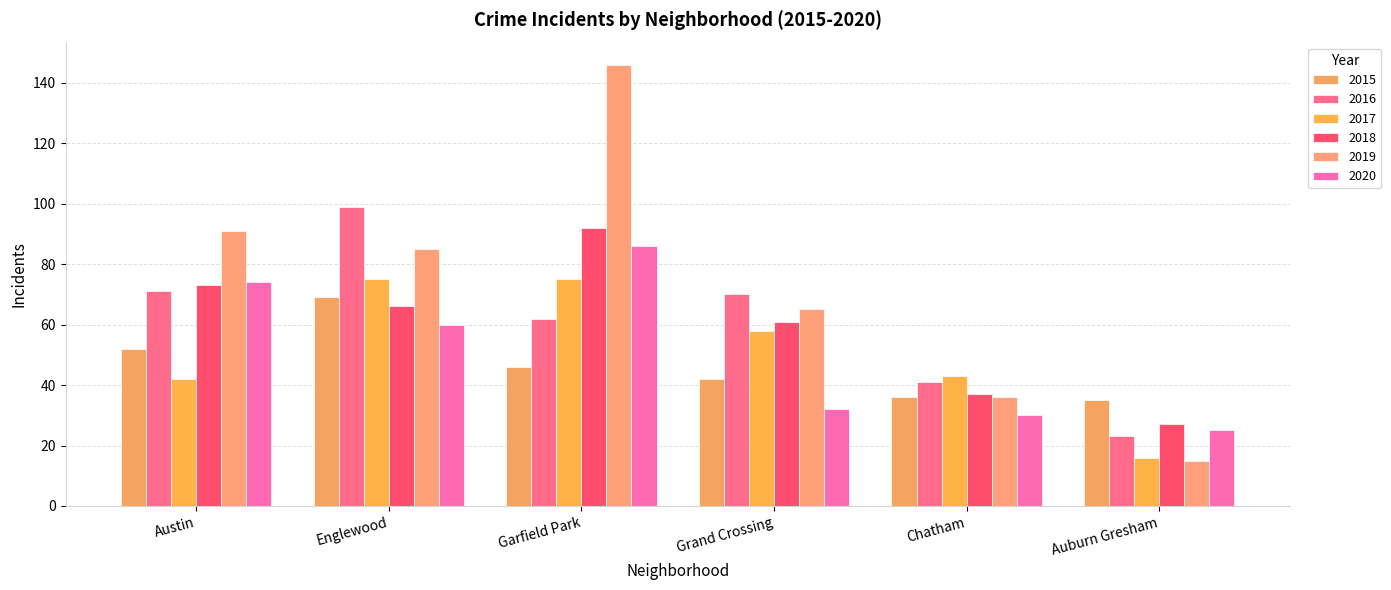

Reading left to right, transcribe all the data shown in this chart.

2015: Austin=52	Englewood=69	Garfield Park=46	Grand Crossing=42	Chatham=36	Auburn Gresham=35
2016: Austin=71	Englewood=99	Garfield Park=62	Grand Crossing=70	Chatham=41	Auburn Gresham=23
2017: Austin=42	Englewood=75	Garfield Park=75	Grand Crossing=58	Chatham=43	Auburn Gresham=16
2018: Austin=73	Englewood=66	Garfield Park=92	Grand Crossing=61	Chatham=37	Auburn Gresham=27
2019: Austin=91	Englewood=85	Garfield Park=146	Grand Crossing=65	Chatham=36	Auburn Gresham=15
2020: Austin=74	Englewood=60	Garfield Park=86	Grand Crossing=32	Chatham=30	Auburn Gresham=25